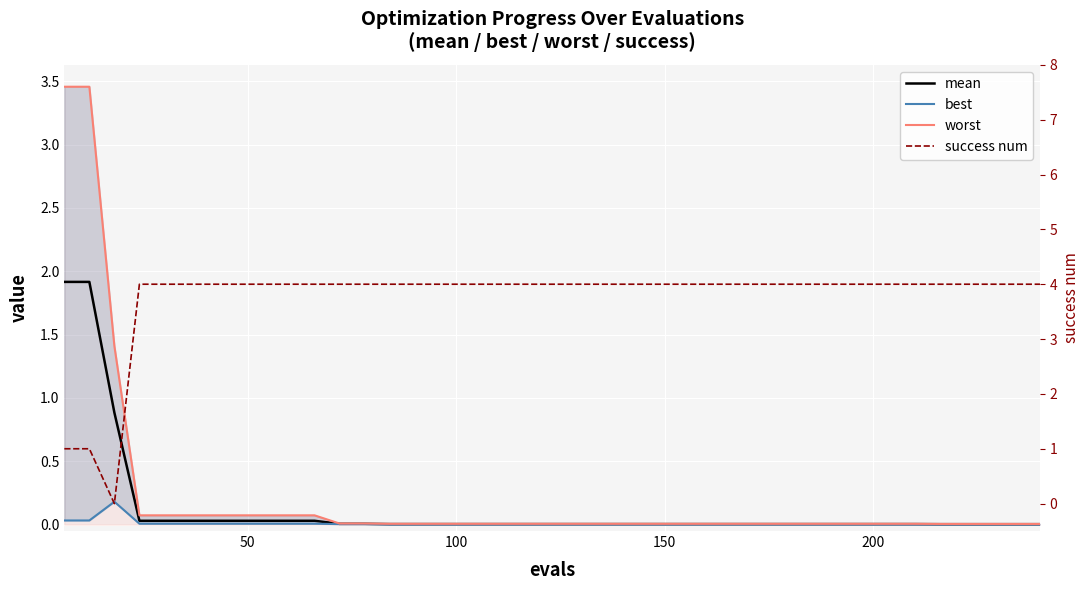

The success num series shows 6.7 at 28. True or false?

False